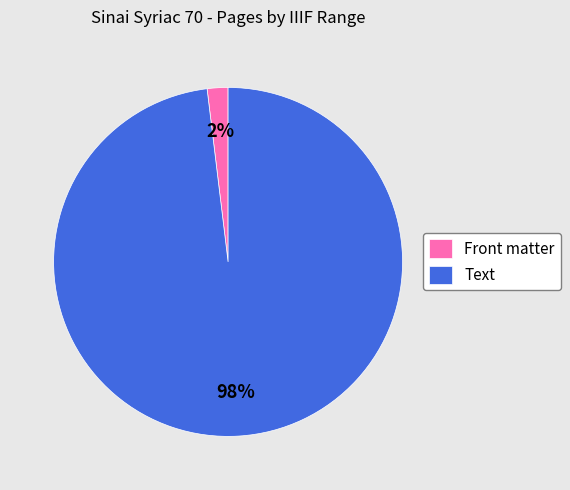

Which category has the smallest portion of the pie?

Front matter